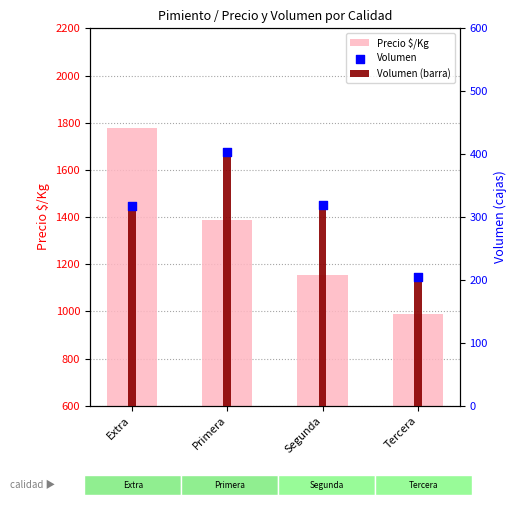

Which series reaches the maximum Y coordinate?

Precio $/Kg